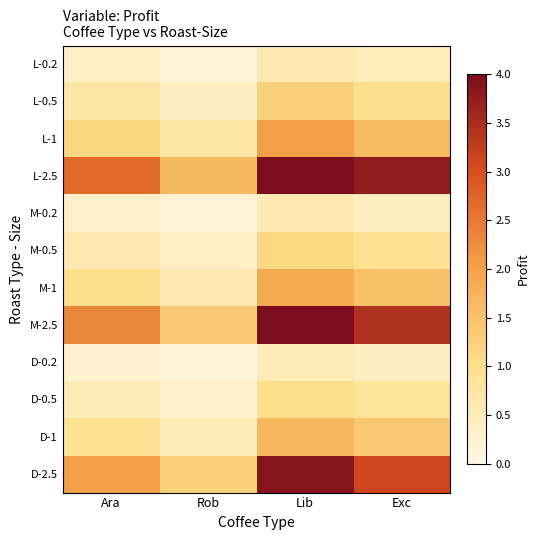

List the series in order of their peak value, highest first.

L-2.5, M-2.5, D-2.5, L-1, M-1, D-1, L-0.5, M-0.5, D-0.5, L-0.2, M-0.2, D-0.2